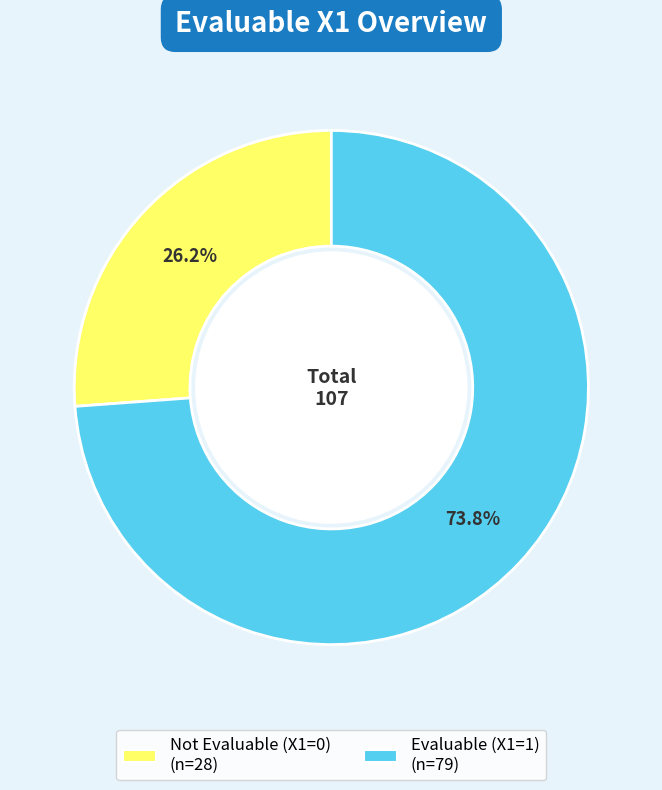

Is there any slice that represents more than half of the pie?

Yes